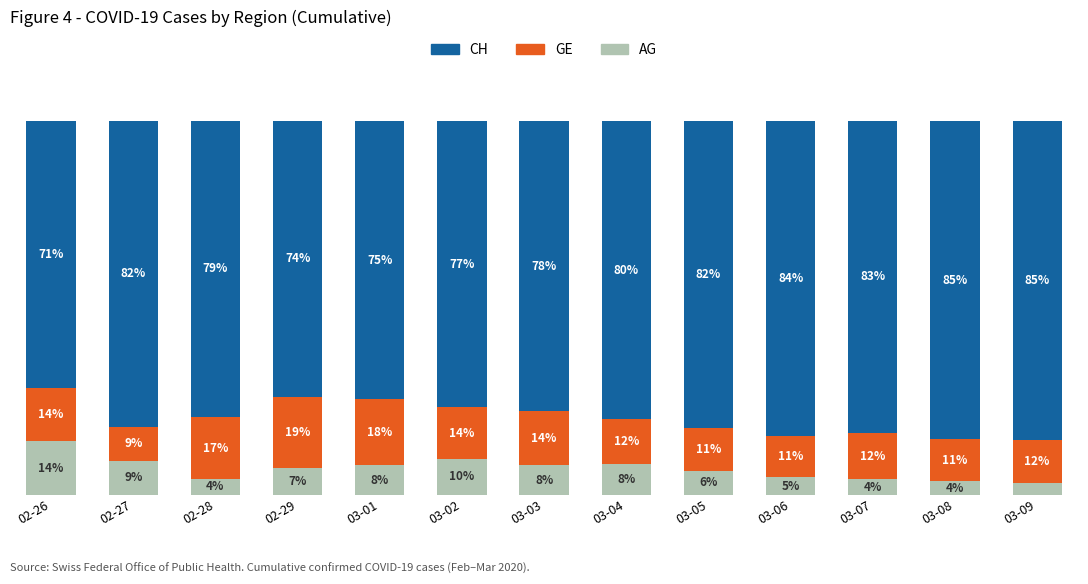

True or false: GE has a value of 11.3 at 03-08.

True